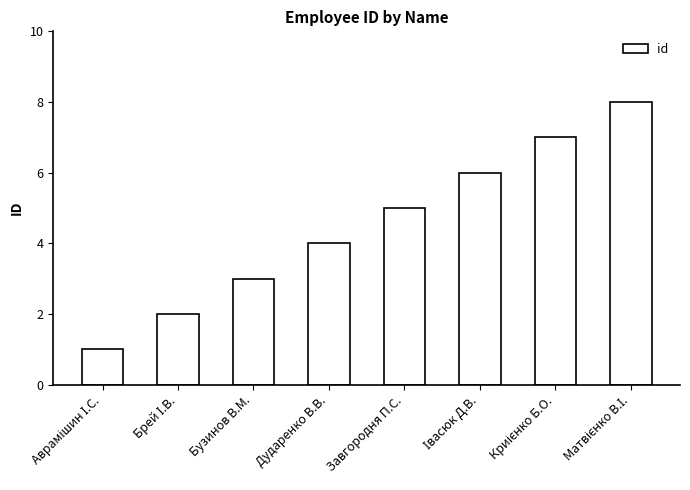

What is the sum of all values?

36